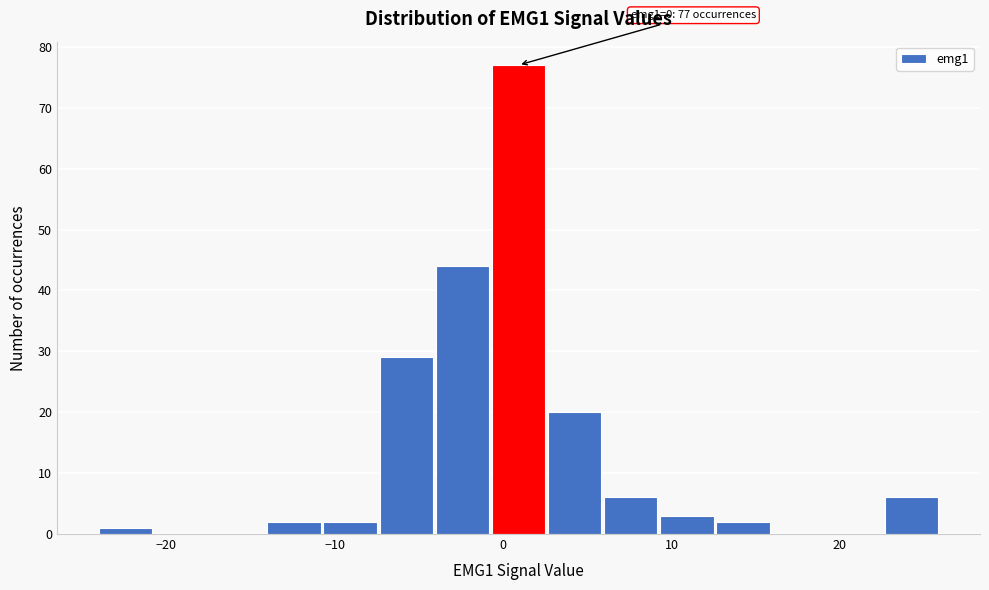

Around what value on the x-axis is the tallest bar? Give the approximate position of its centre, as read against the axis.

1